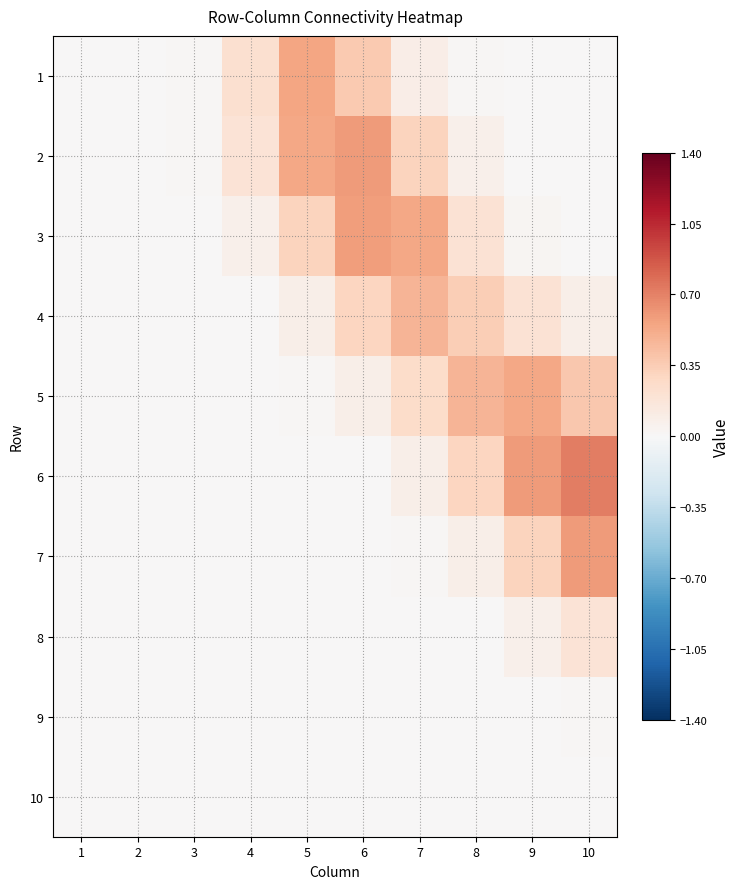

Between 6 and 9, which is larger?

6